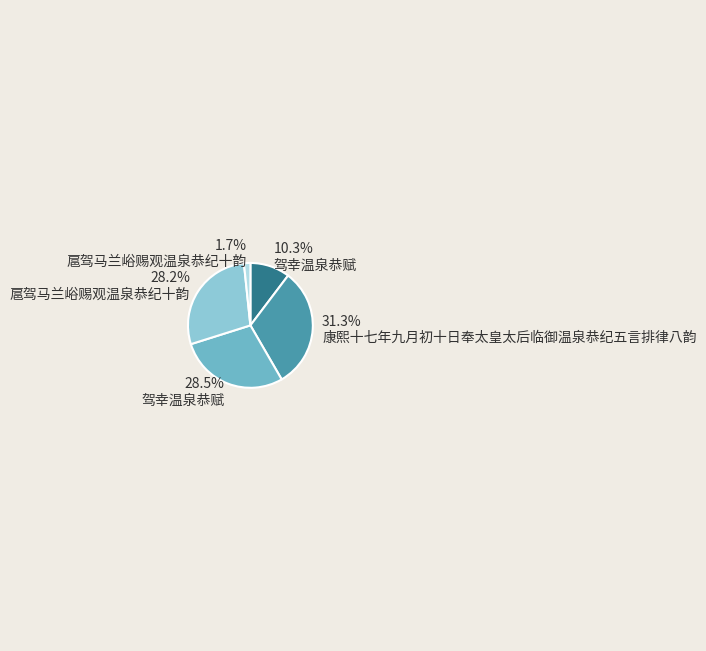

Count the number of slices in the pie.

5